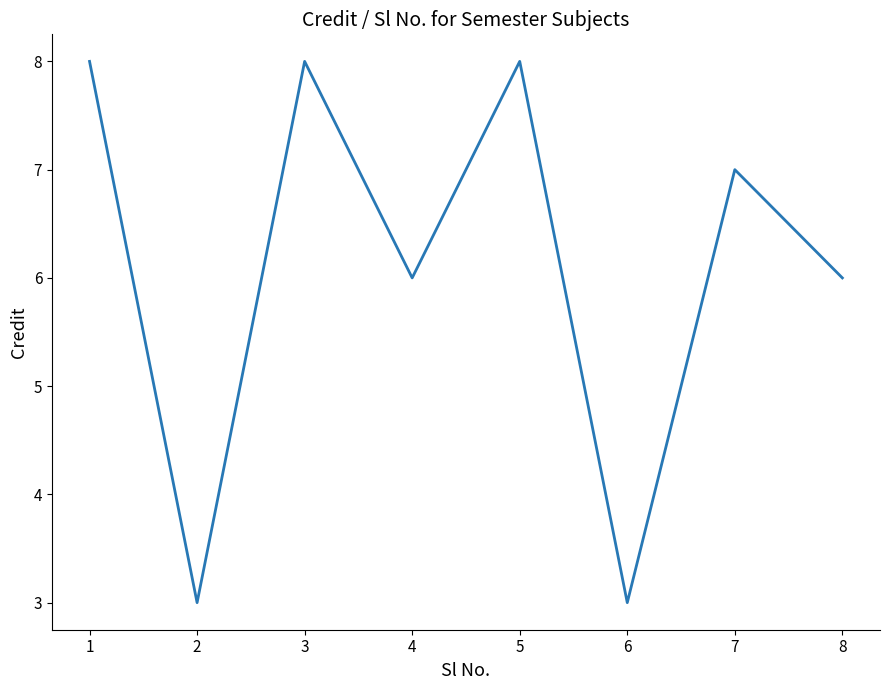

Between 7 and 4, which is larger?

7